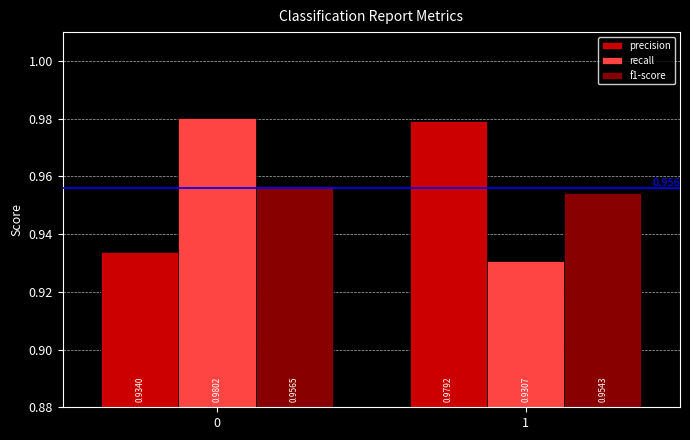

Rank the series at 0 from highest to lowest value.

recall, f1-score, precision